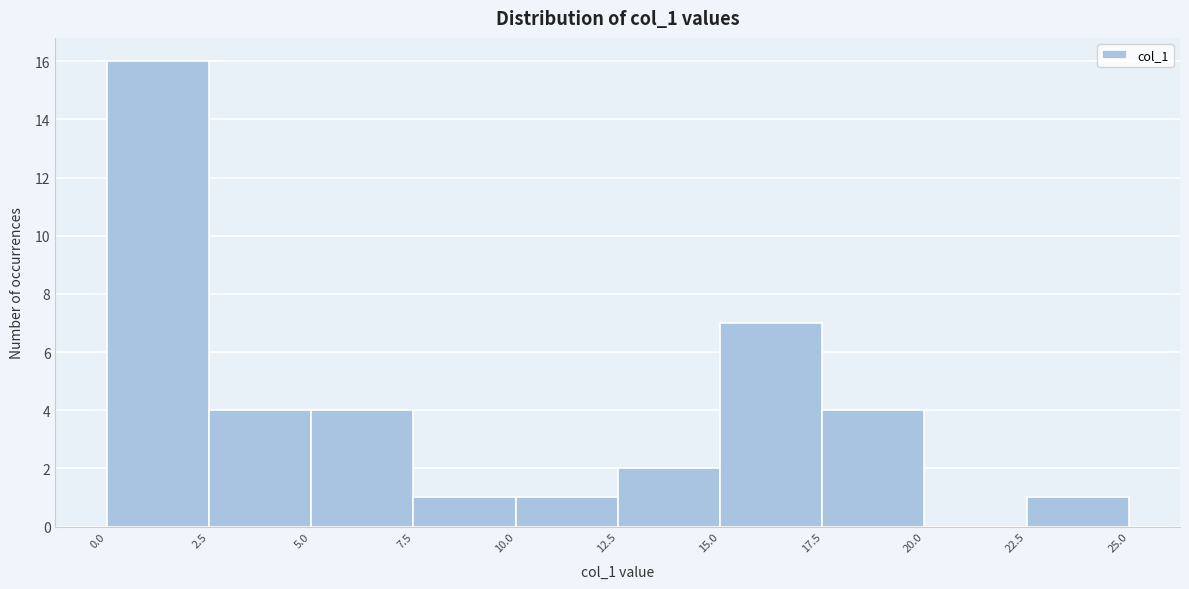

Reading left to right, list every bar in this chart as the range it spans on the x-axis followed by its height. The values are not printed on the chart, so give them approximately, as read against the axis.

0.0 to 2.5: 16
2.5 to 5.0: 4
5.0 to 7.5: 4
7.5 to 10.0: 1
10.0 to 12.5: 1
12.5 to 15.0: 2
15.0 to 17.5: 7
17.5 to 20.0: 4
20.0 to 22.5: 0
22.5 to 25.0: 1